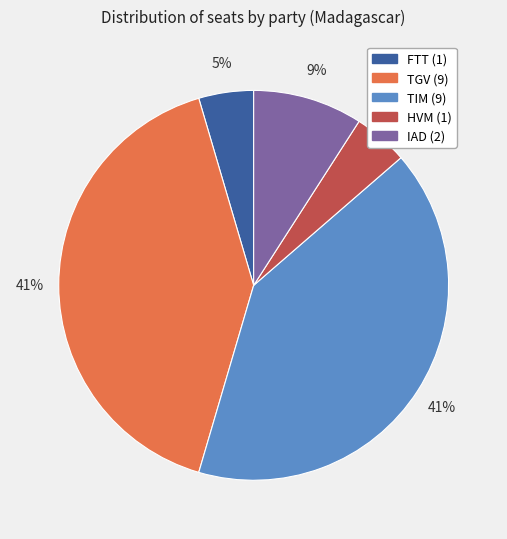

Is there any slice that represents more than half of the pie?

No